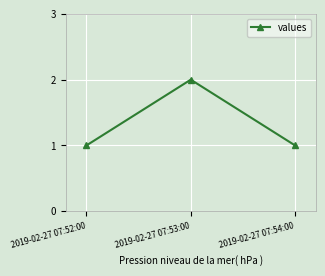

The chart shows a value of 1 at 2019-02-27 07:53:00. True or false?

False